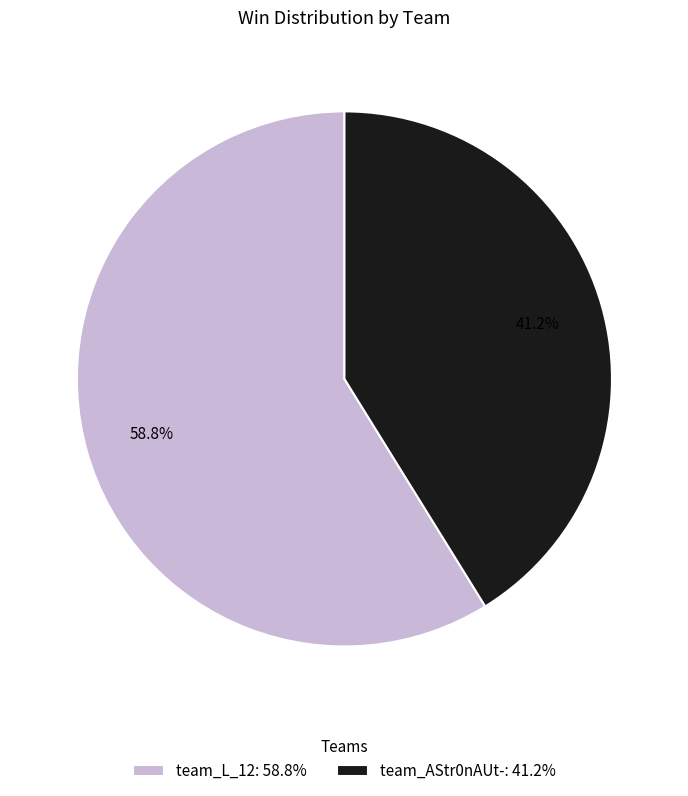

How much of the chart is everything except team_L_12?

41.2%